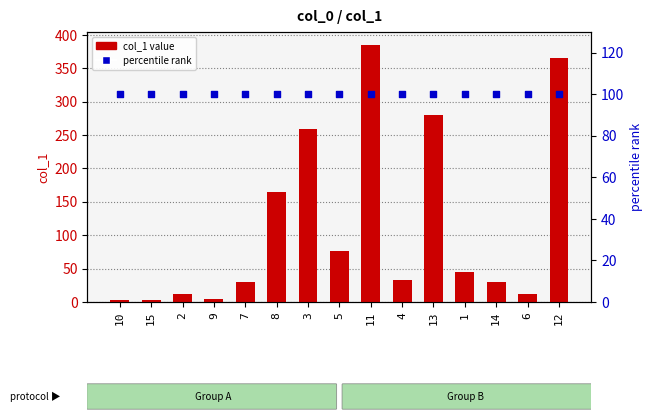

At how many categories does at least one series exceed 272?

3